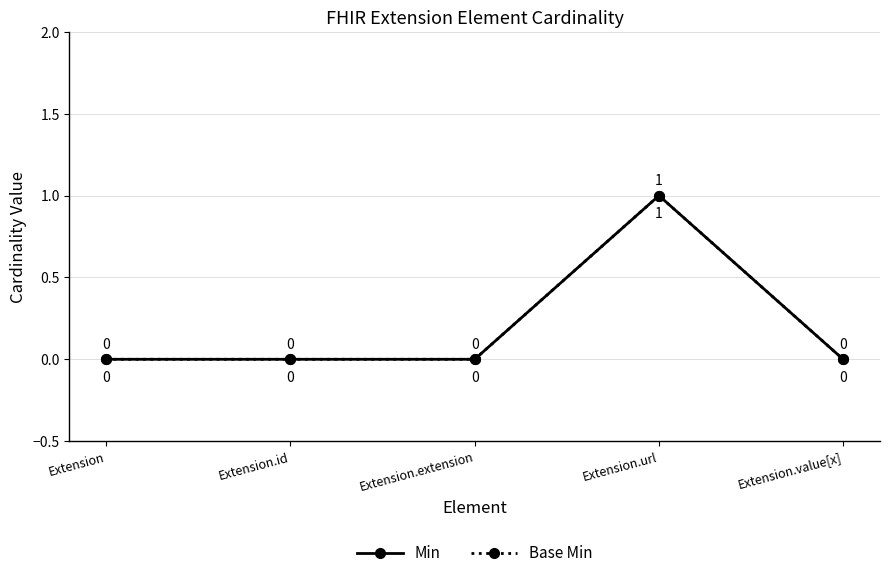

Rank the series at Extension from lowest to highest value.

Min, Base Min